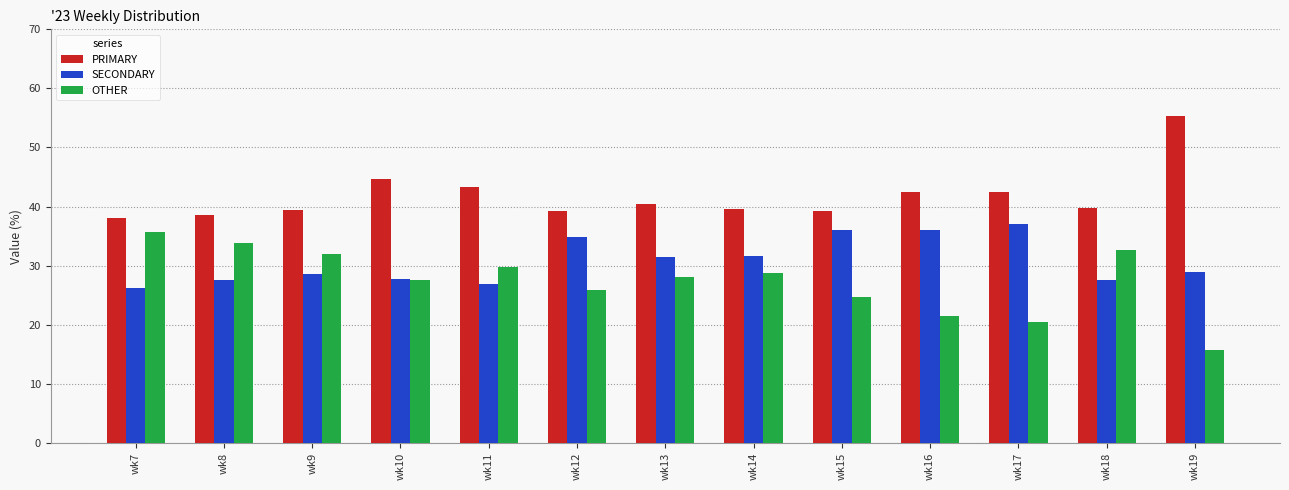

What is the value of the PRIMARY bar at the 8th from the left?

39.6